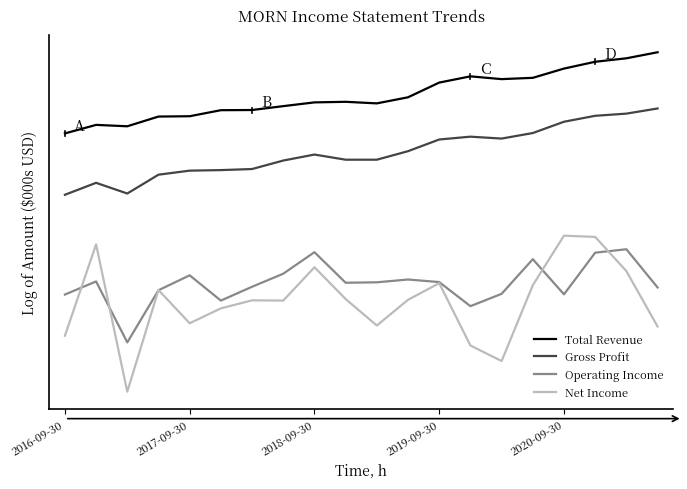

What is the value of the Total Revenue point at the 9th from the left?

5.4